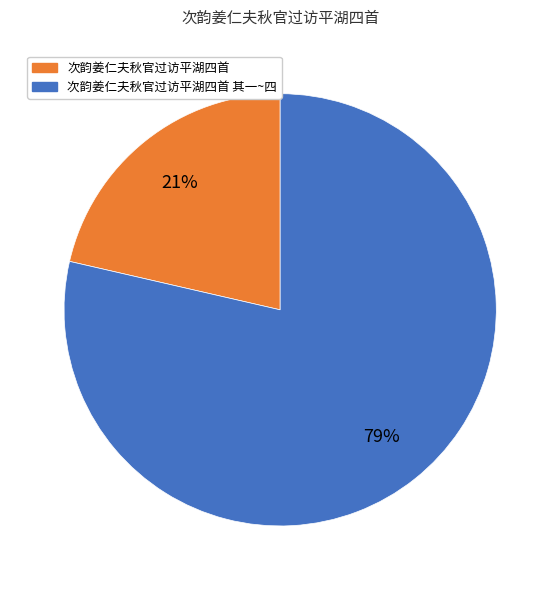

Does any single category account for the majority?

Yes